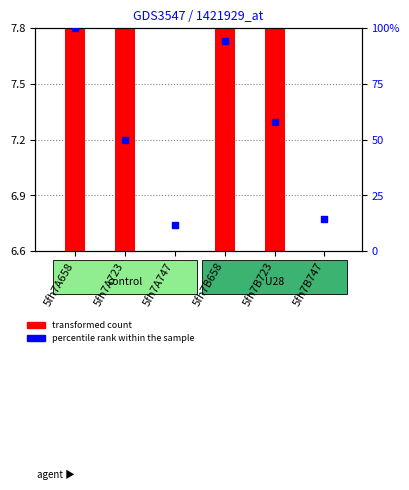

Between 5fh7B747 and 5fh7B658, which is larger?

5fh7B658